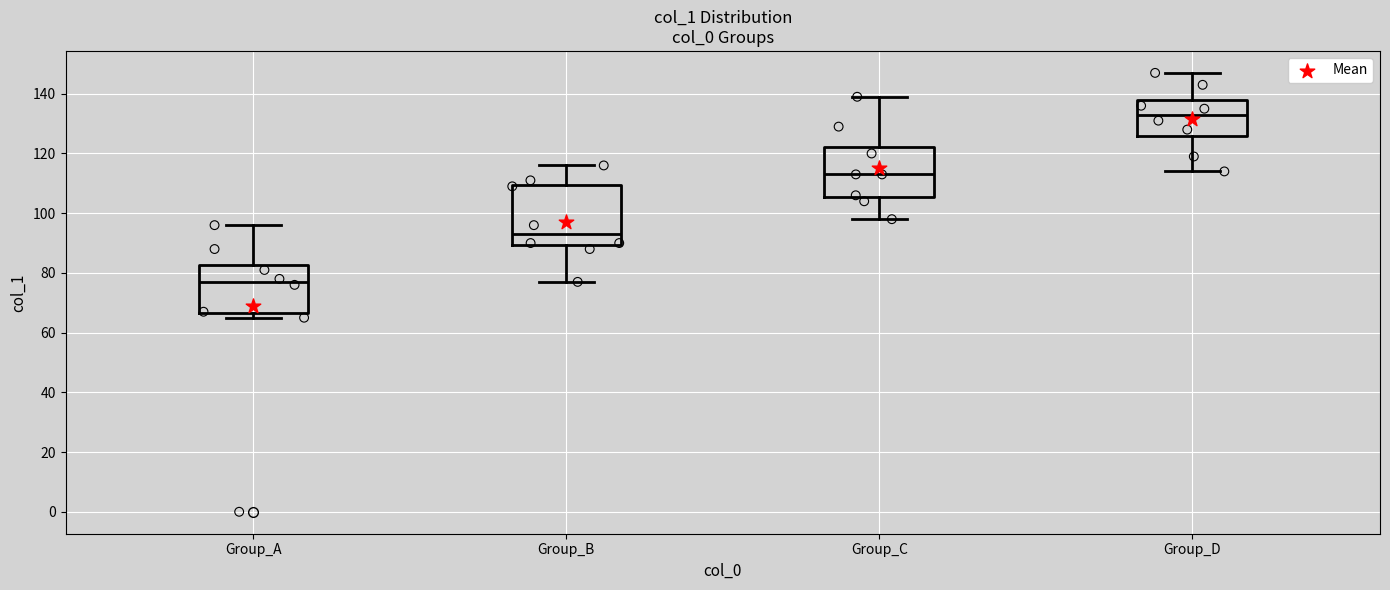

Where does the lower whisker of the box for Group_B end on the y-axis? The values are not printed on the chart, so give them approximately, as read against the axis.

78